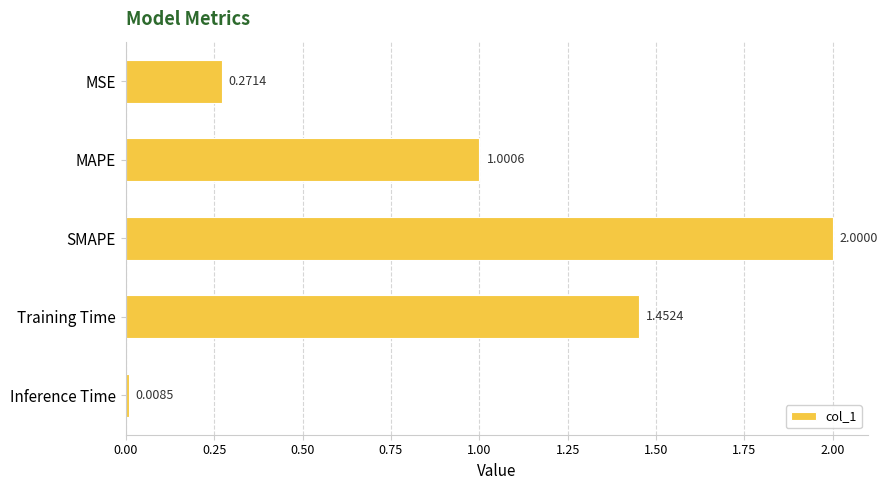

What is the difference between the maximum and second lowest values?

1.7